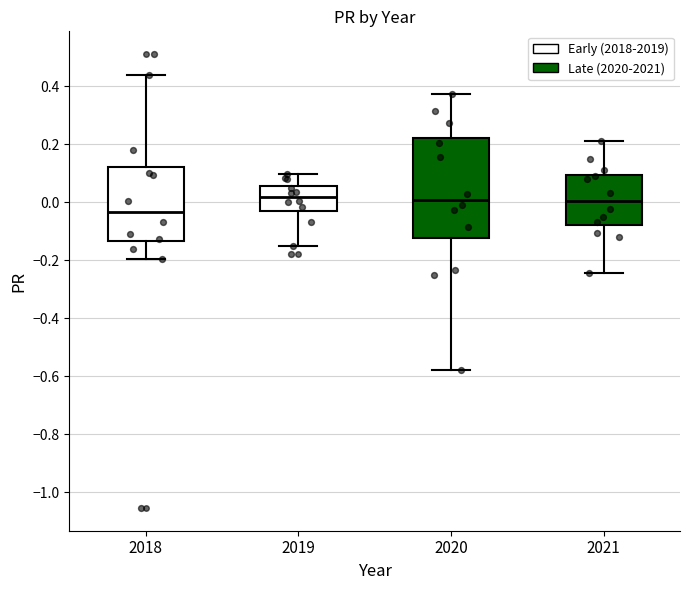

Comparing the boxes themselves (not the whiskers), which one is the tallest?

2020